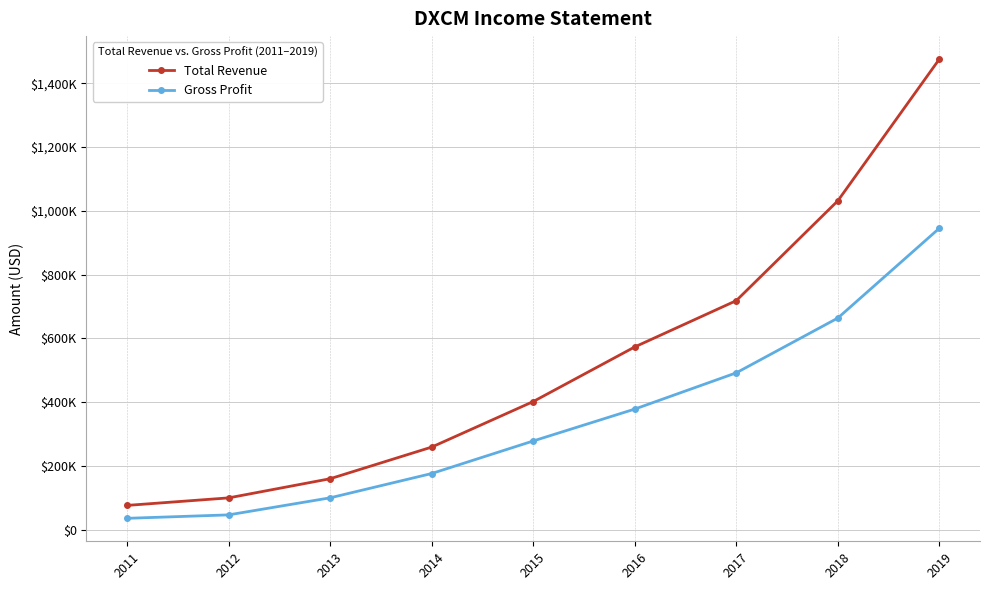

True or false: Gross Profit and Total Revenue intersect in this chart.

False